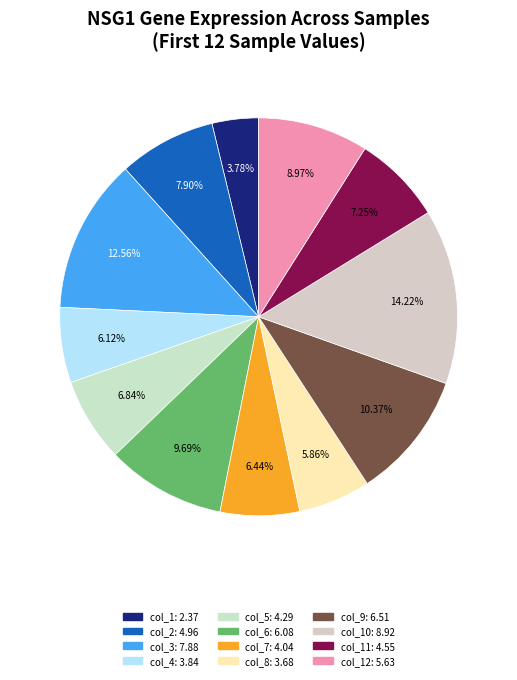

What is the largest slice in the pie chart?

col_10